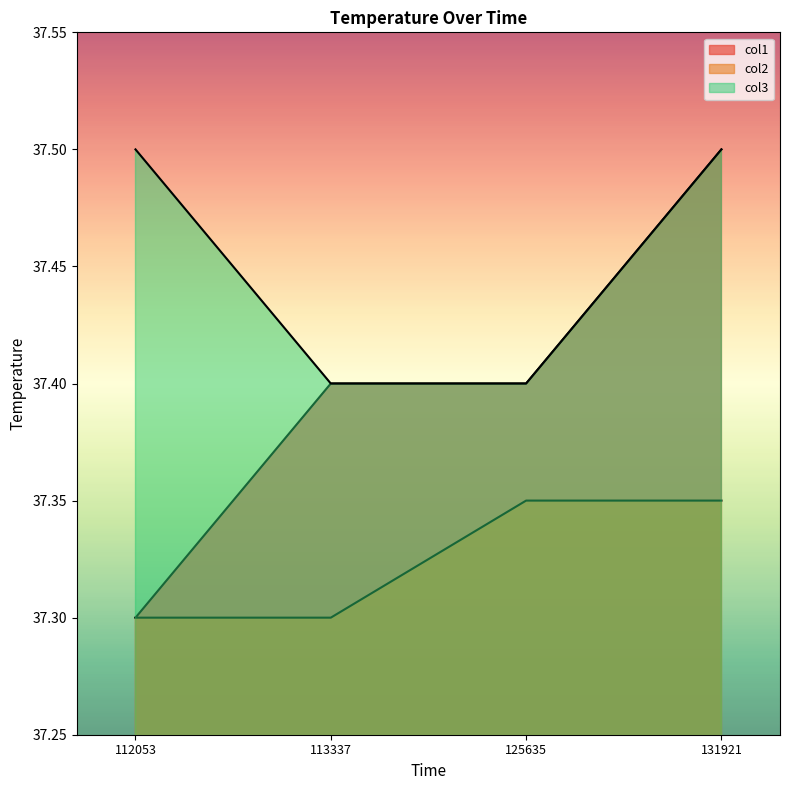

What is the total value across all series at 112053?

112.1